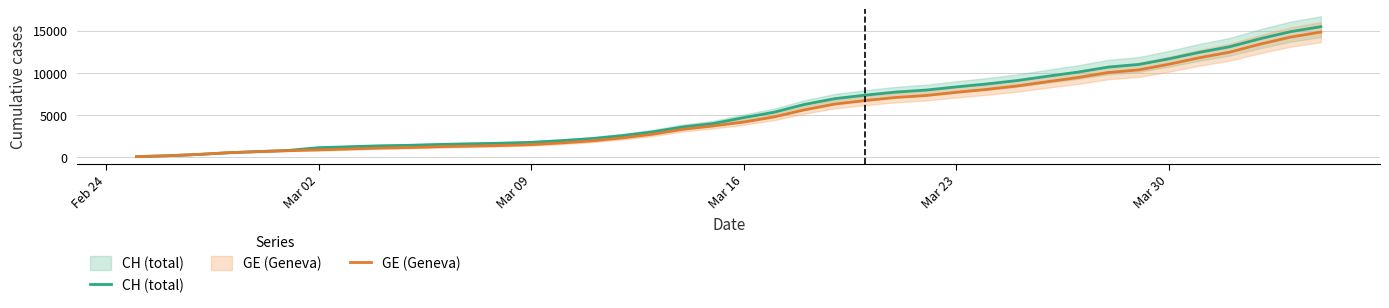

What is the difference between the maximum and minimum values in the CH (total) series?

15398